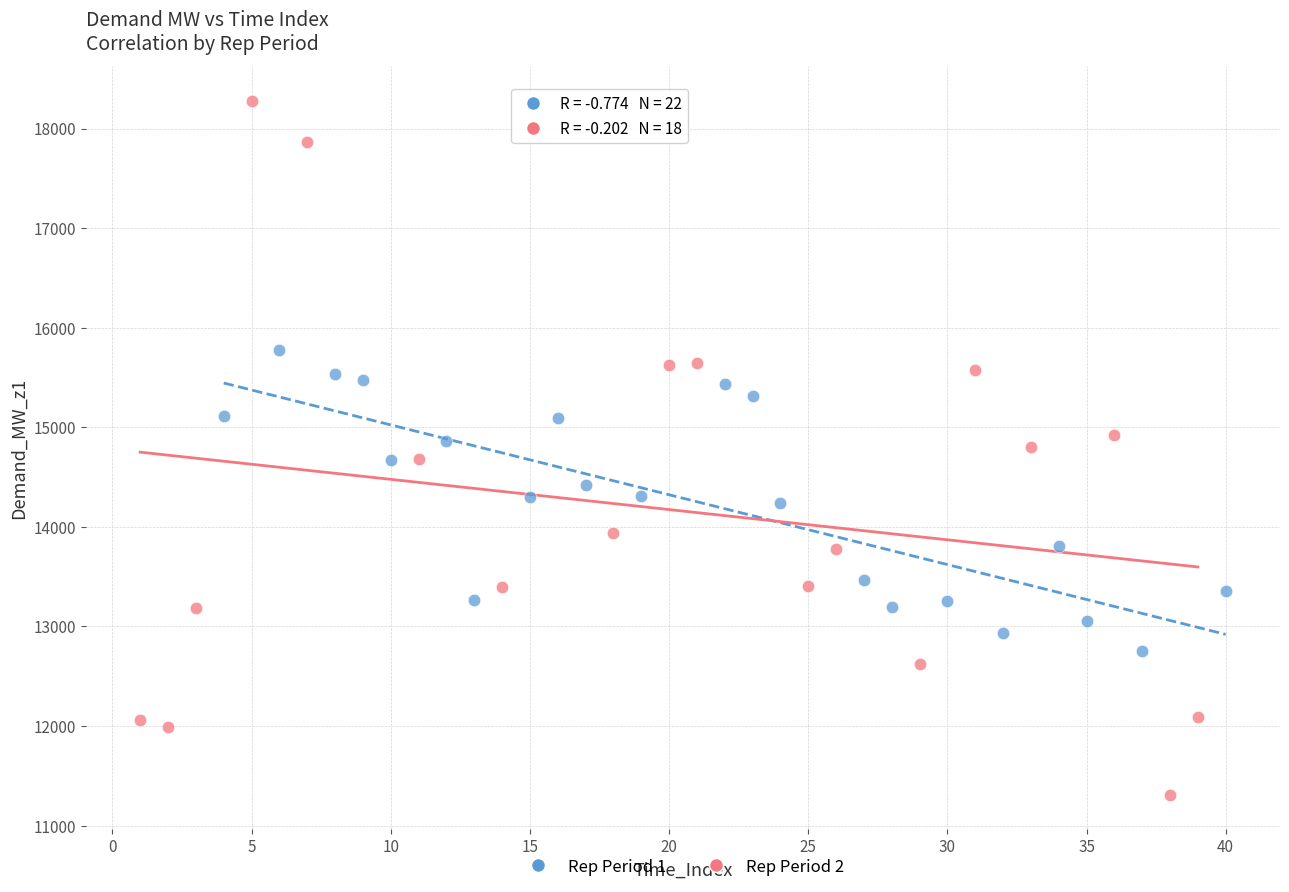

Which series has the largest Y range (max minus min)?

Rep Period 2